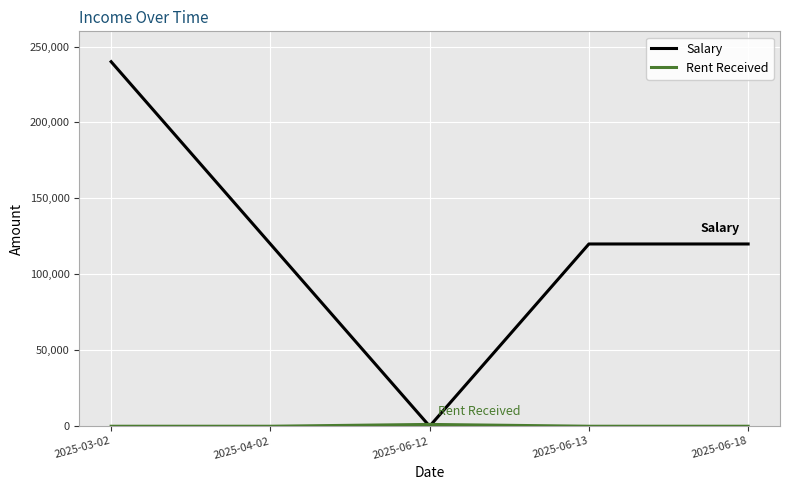

What is the maximum value shown in the chart?

240000